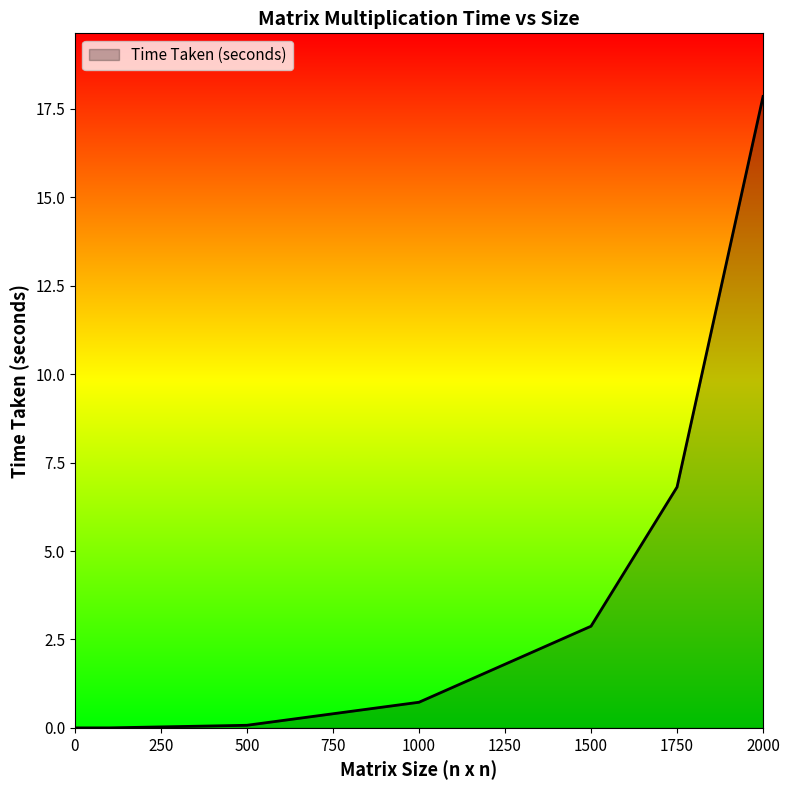

What is the maximum value shown in the chart?

17.9